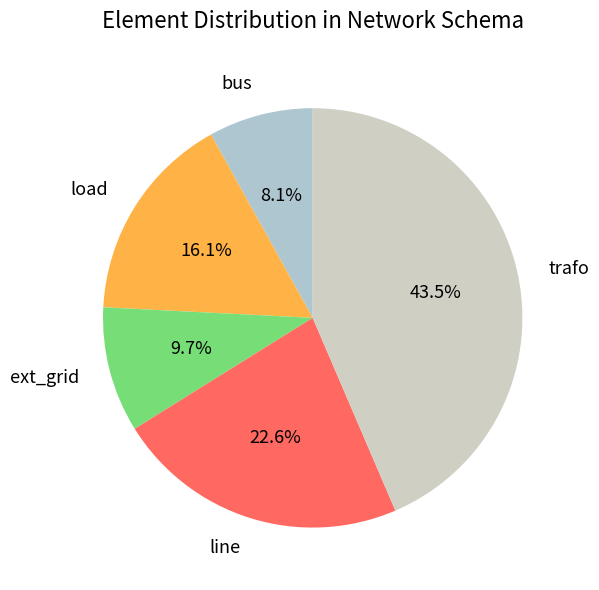

To the nearest percent, what is the average slice percentage?

20%